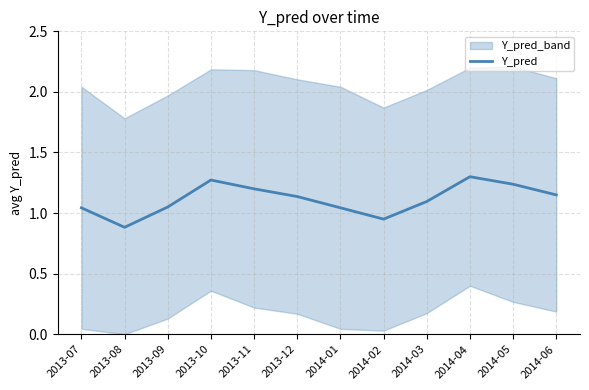

What is the average value?

1.1